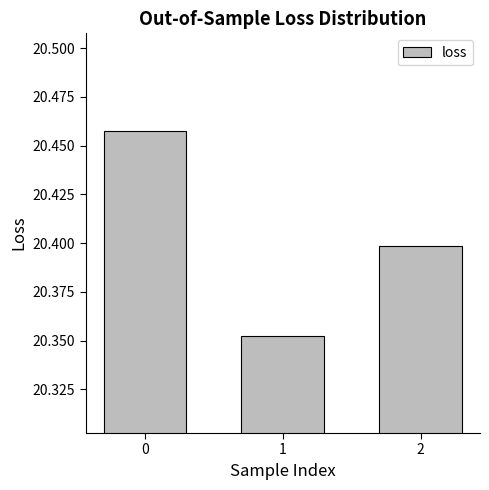

Count the values in the range 20 to 21.

3